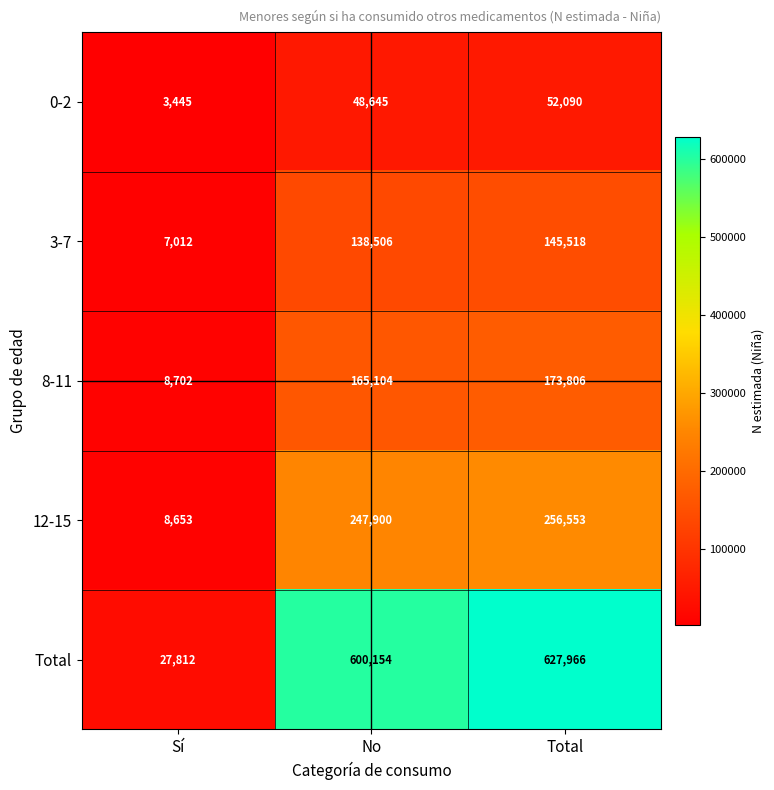

What is the approximate value of 8-11 at Sí, to the nearest 10?

8700